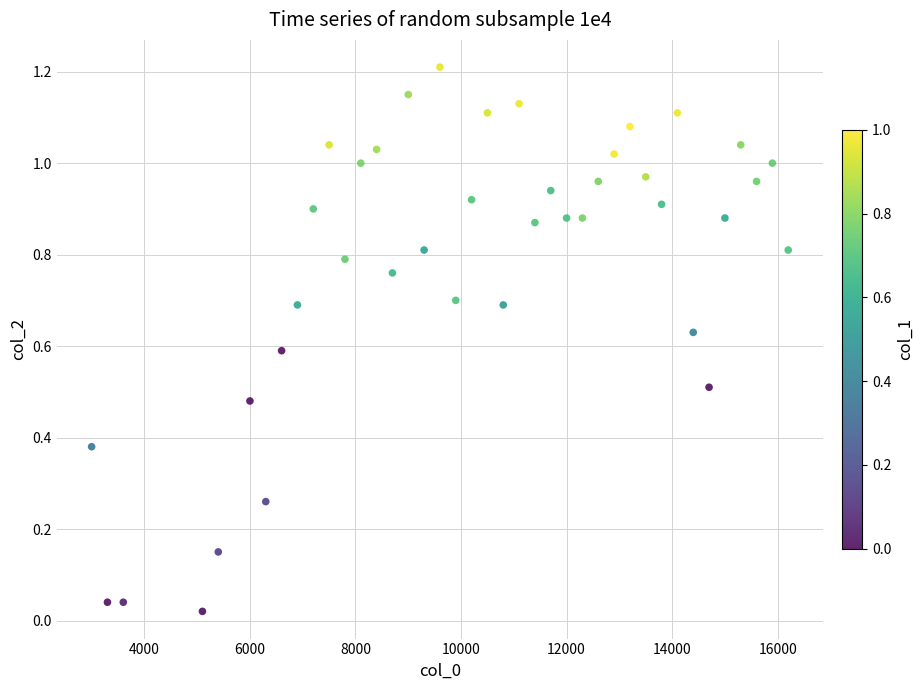

What is the range of Y values (max minus min)?

1.2